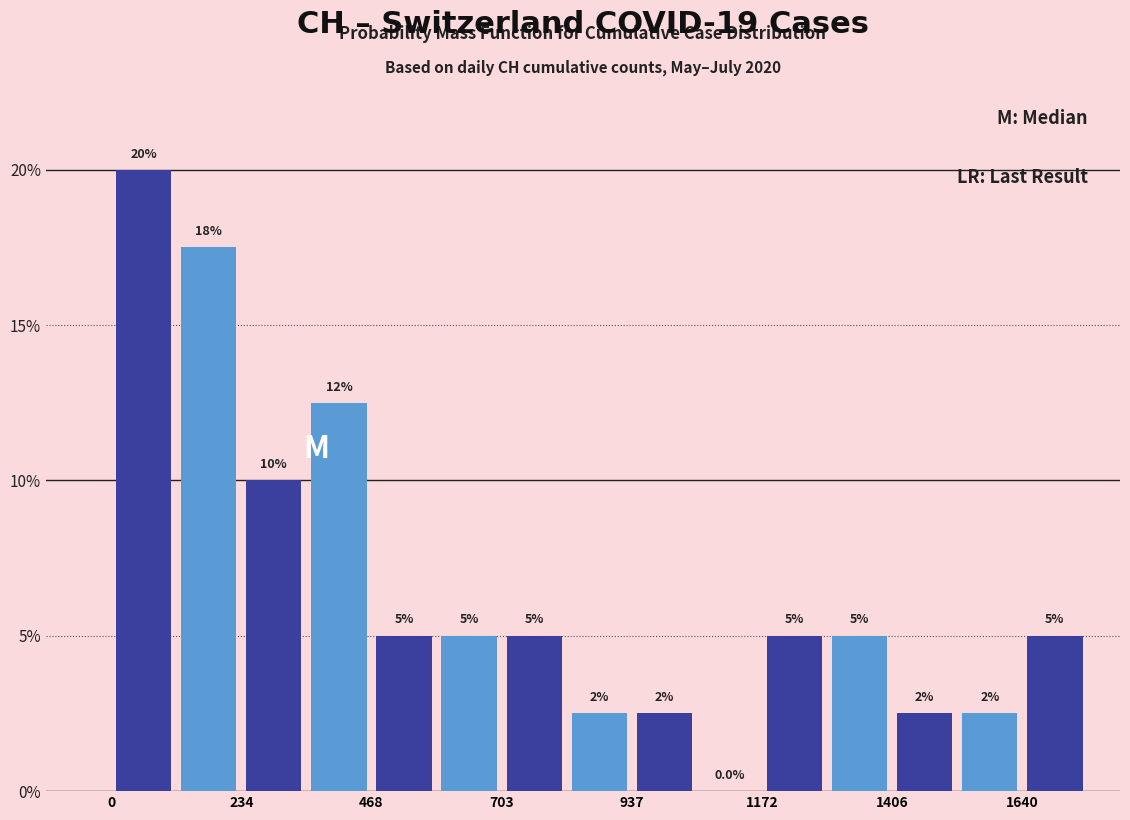

Around what value on the x-axis is the tallest bar? Give the approximate position of its centre, as read against the axis.

50